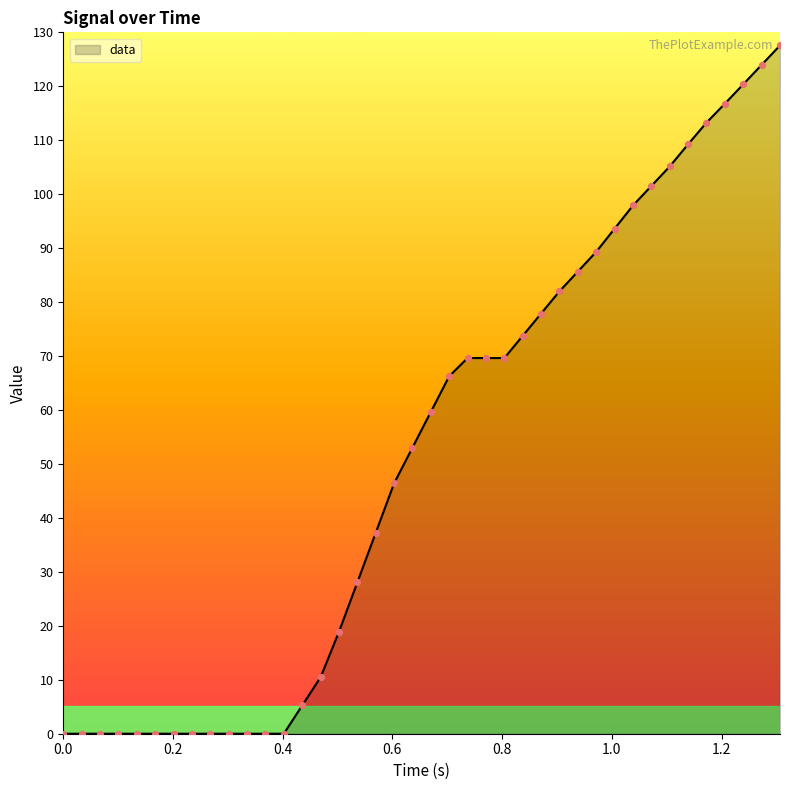

What is the difference between the maximum and minimum values?

127.6